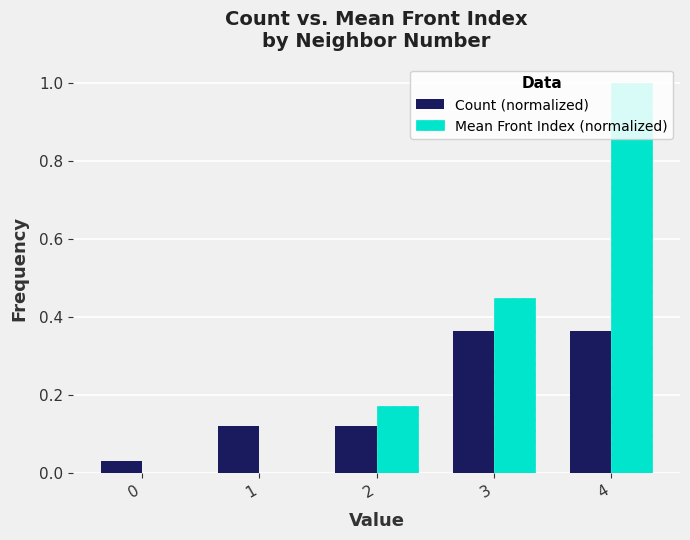

How many groups of bars are there?

5